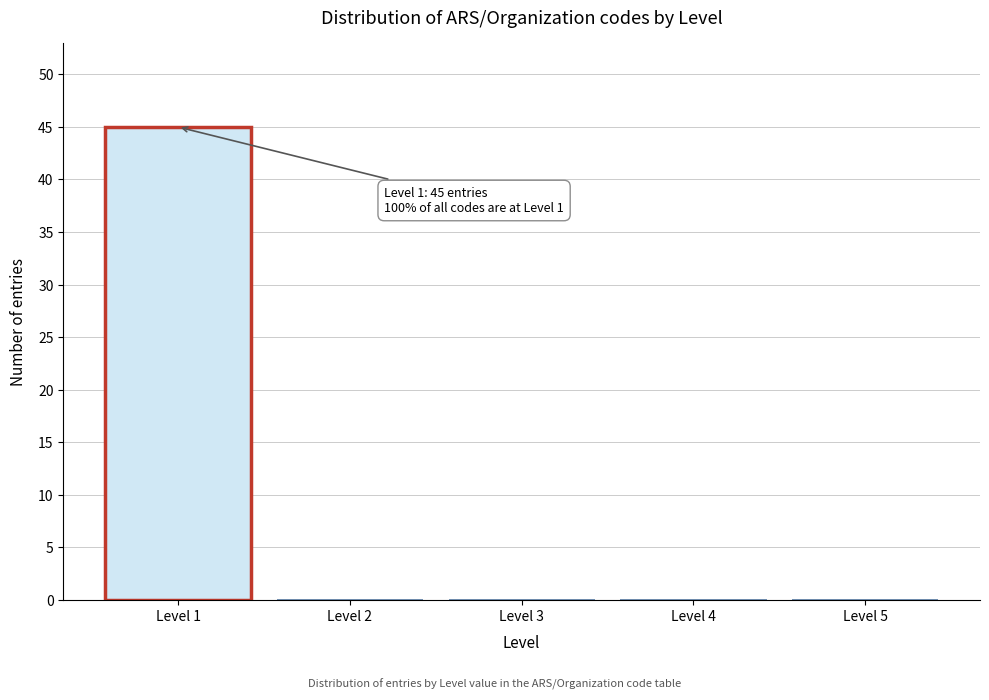

Reading left to right, what are all the values shown in this chart?

Level 1=45	Level 2=0	Level 3=0	Level 4=0	Level 5=0